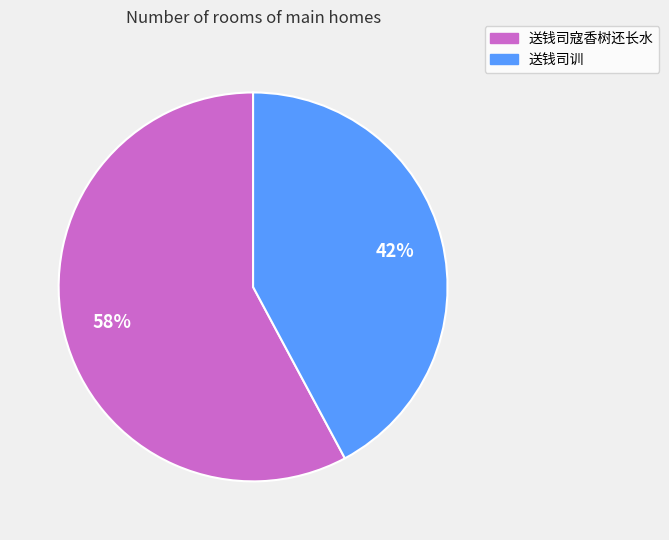

Which has a higher value, 送钱司寇香树还长水 or 送钱司训?

送钱司寇香树还长水